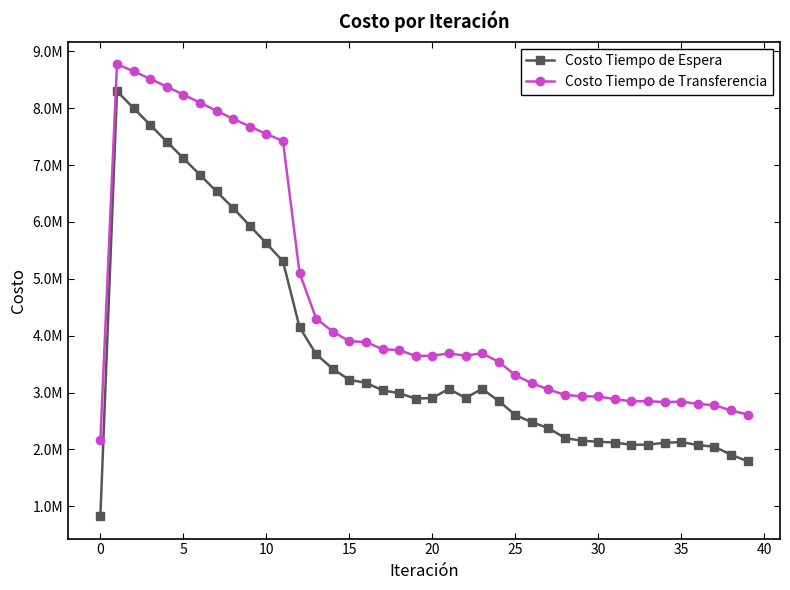

What are all the series names shown in the legend?

Costo Tiempo de Espera, Costo Tiempo de Transferencia